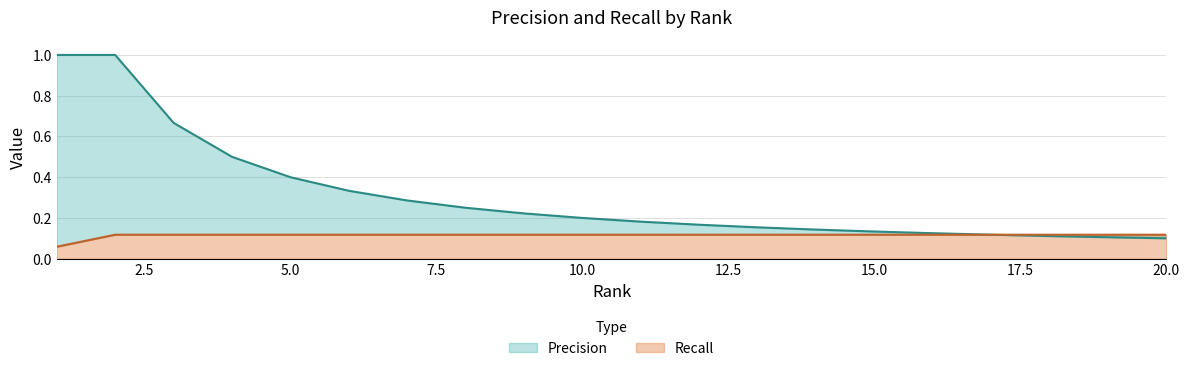

At which label does Precision reach its peak?

1